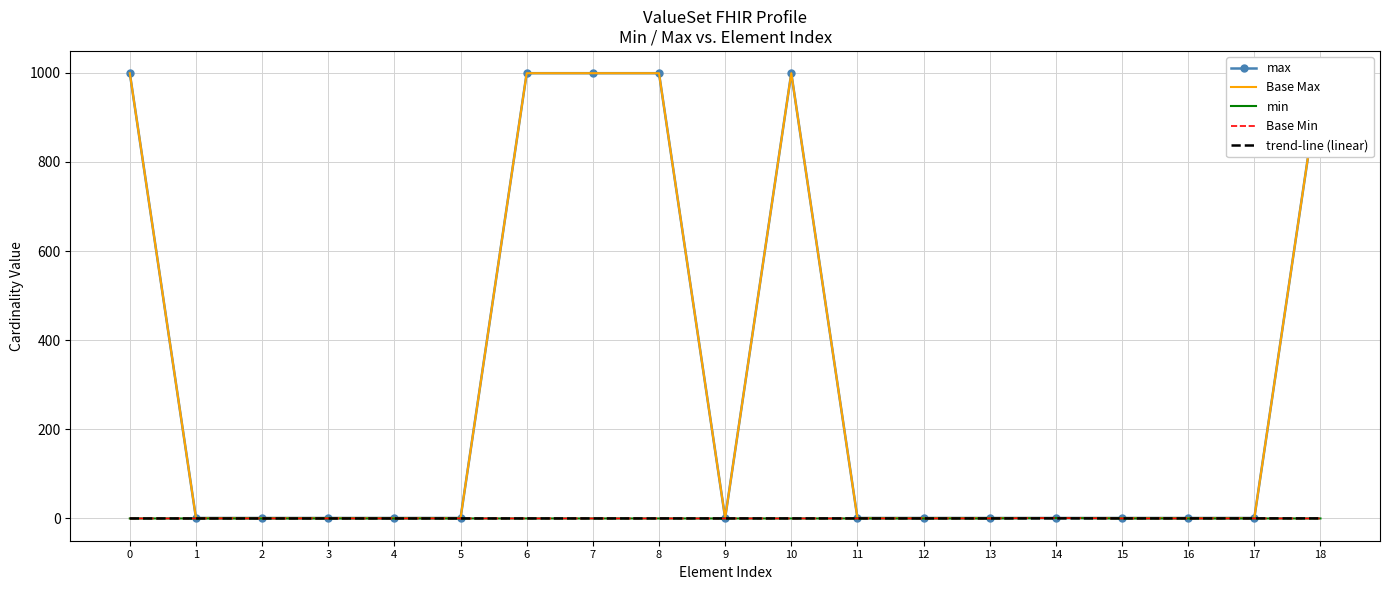

What is the value of the Base Max point at the 9th from the left?

999.0